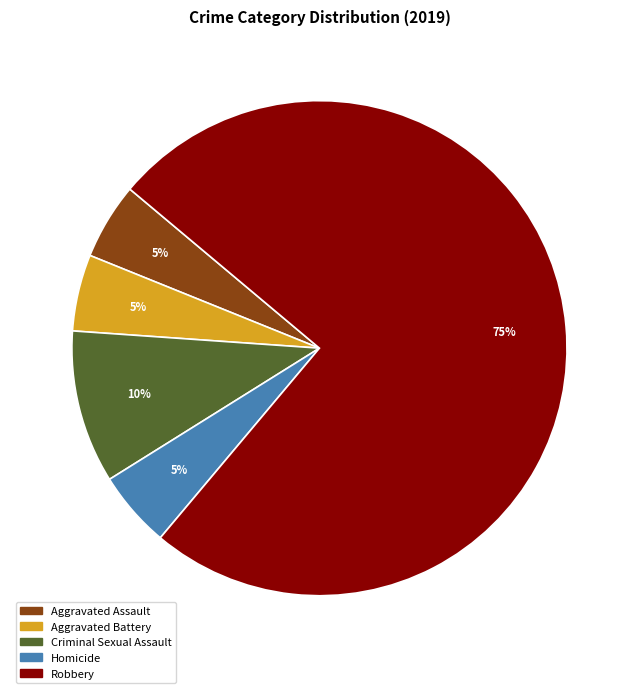

Do Aggravated Assault and Homicide together represent more than half of the pie?

No